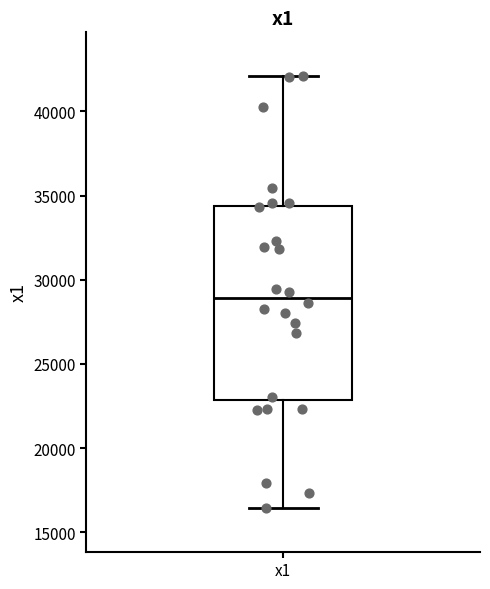

Read this box plot against the y-axis: the position of the median line, the range covered by the box, and the ends of both whiskers. The values are not printed on the chart, so give them approximately, as read against the axis.

median 29000, box 23000 to 34500, whiskers 16500 to 42000